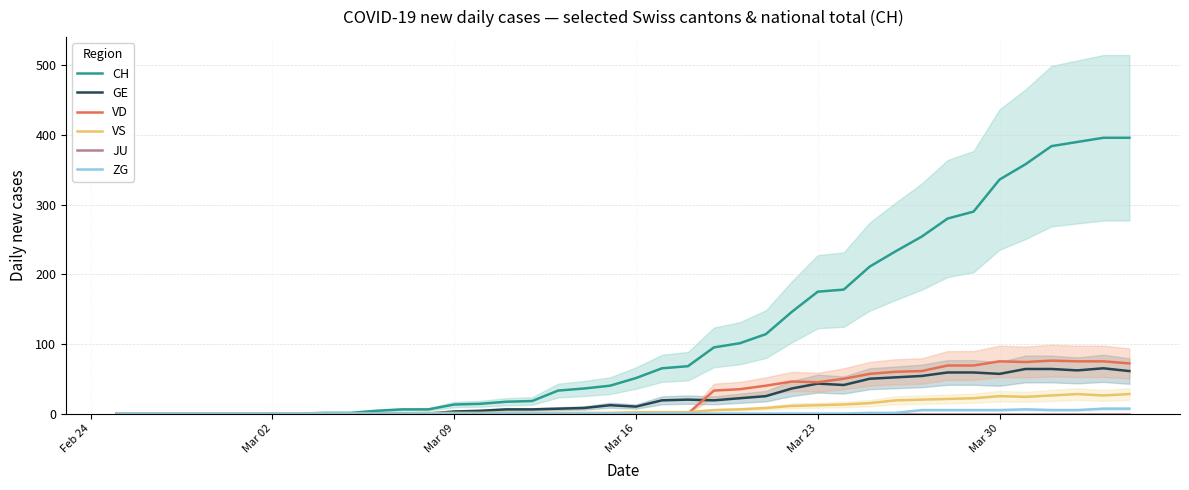

What is the sum of all ZG values?

52